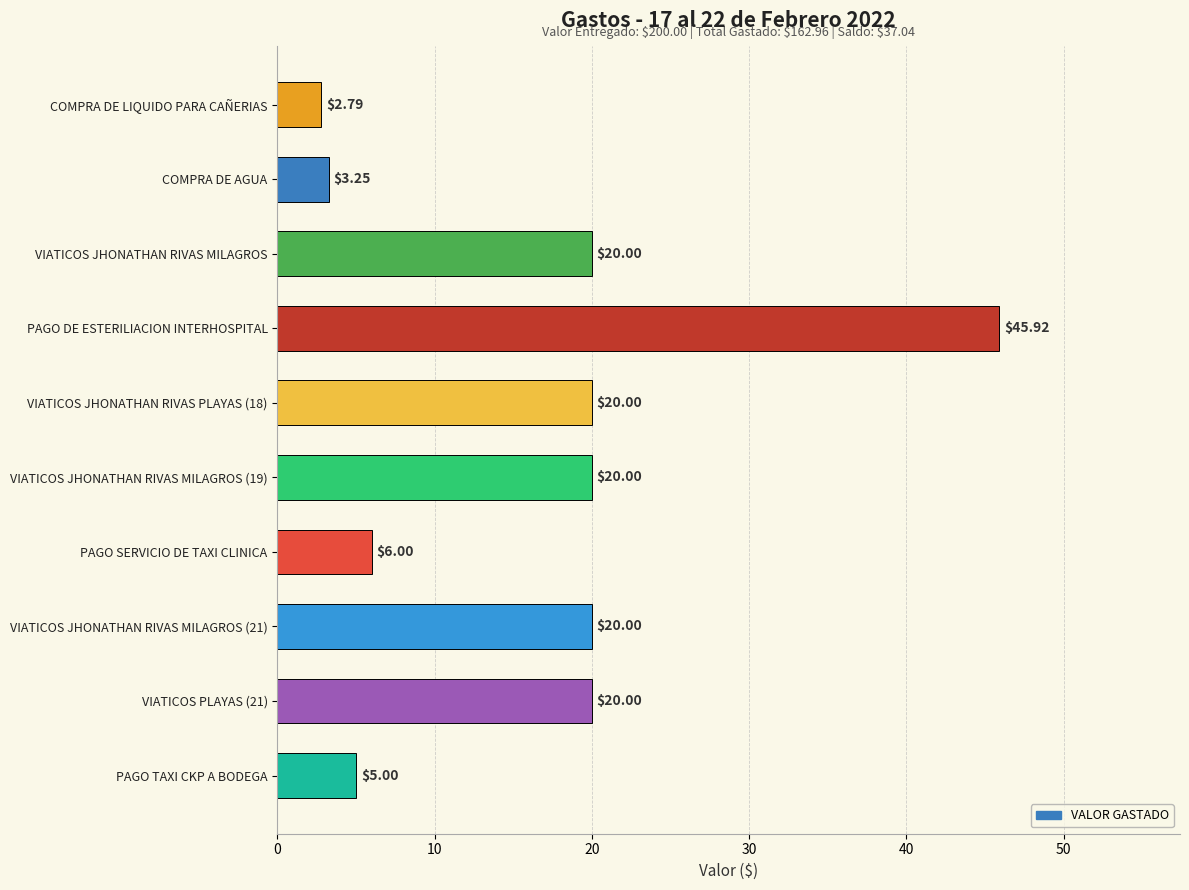

Which label corresponds to the smallest value in the chart?

COMPRA DE LIQUIDO PARA CAÑERIAS